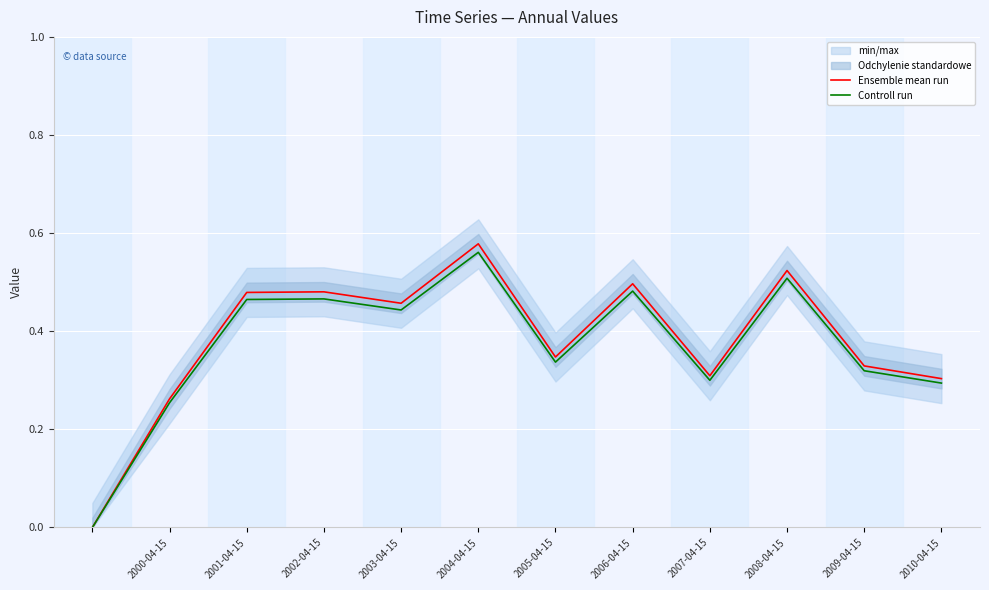

The value of Controll run at 2008-04-15 is 0.5. True or false?

True